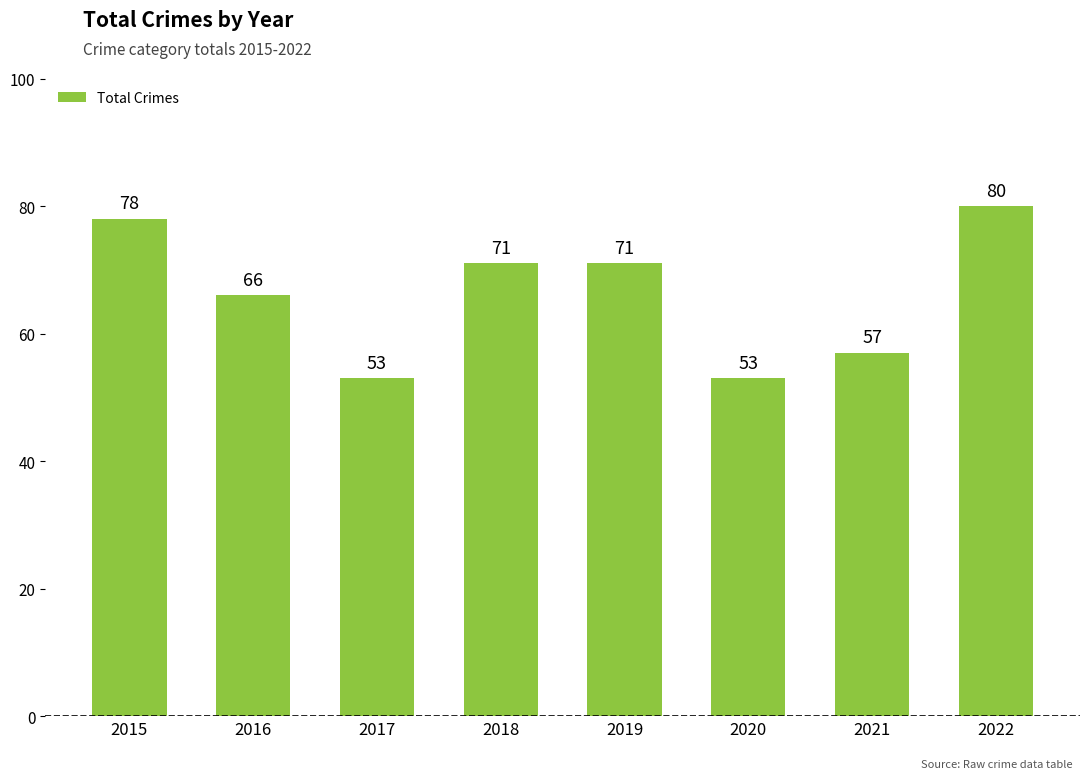

What is the sum of all values?

529